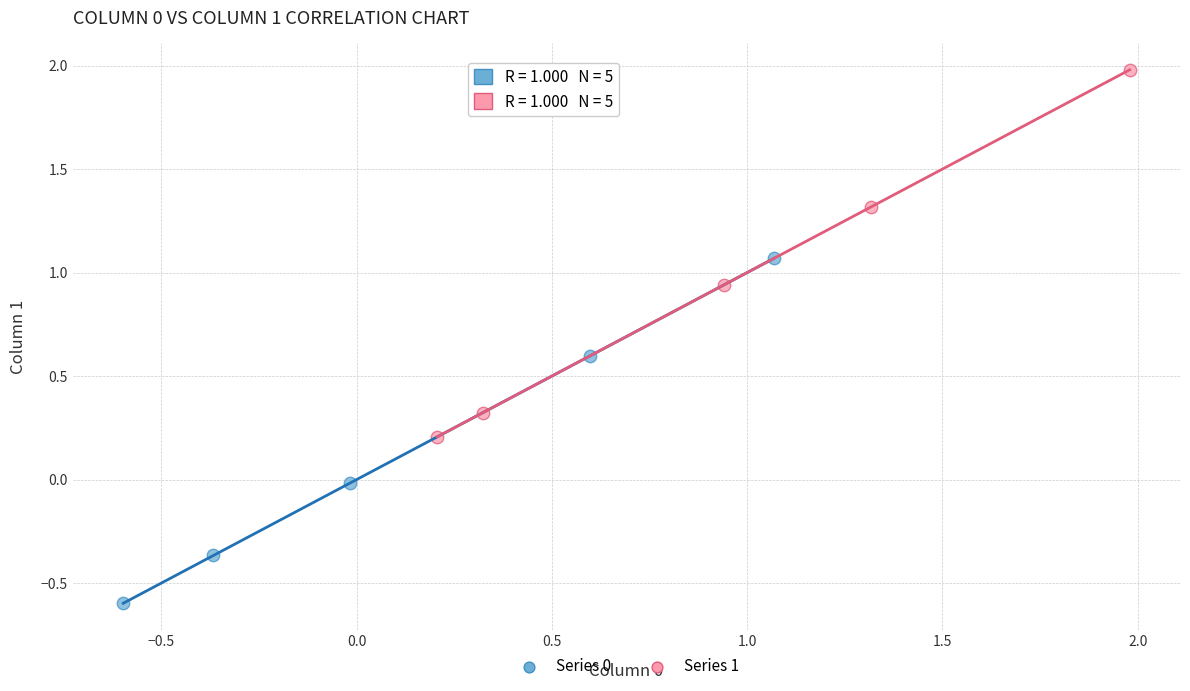

Which series reaches the maximum Y coordinate?

Series 1